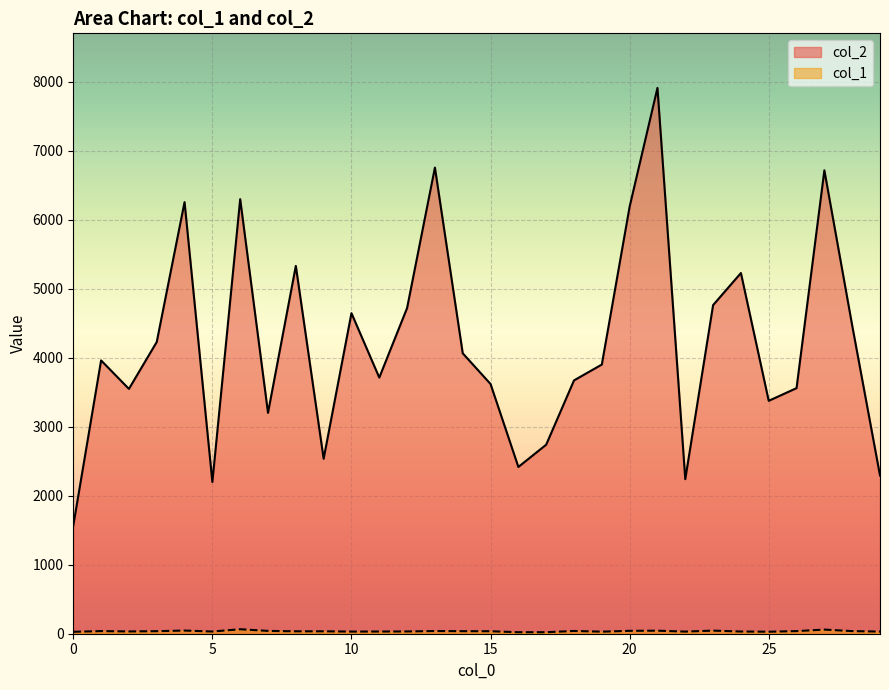

At how many categories does at least one series exceed 7116?

1